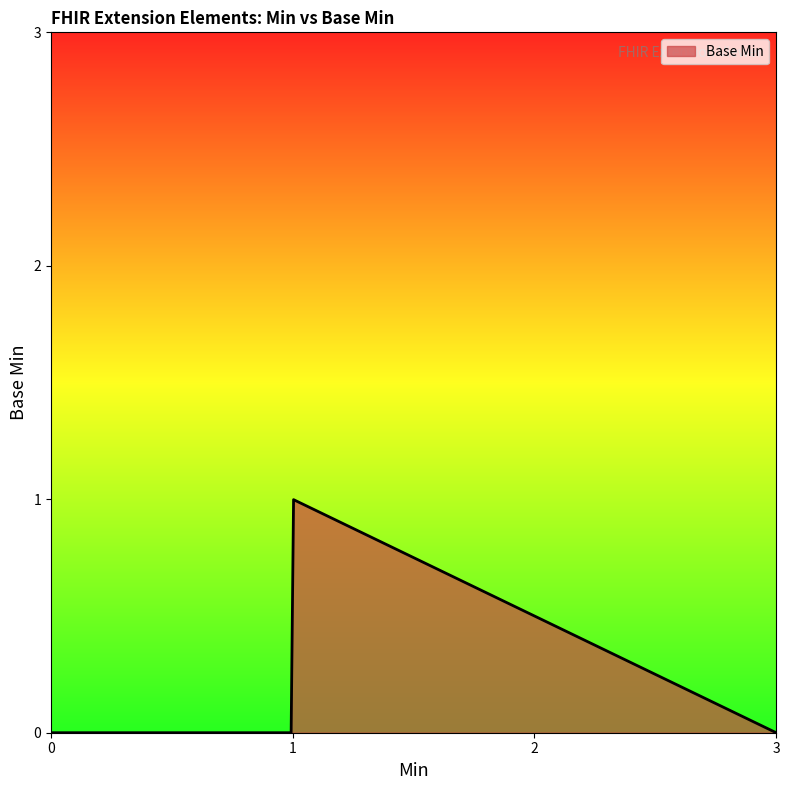

Does the chart have visible grid lines?

No